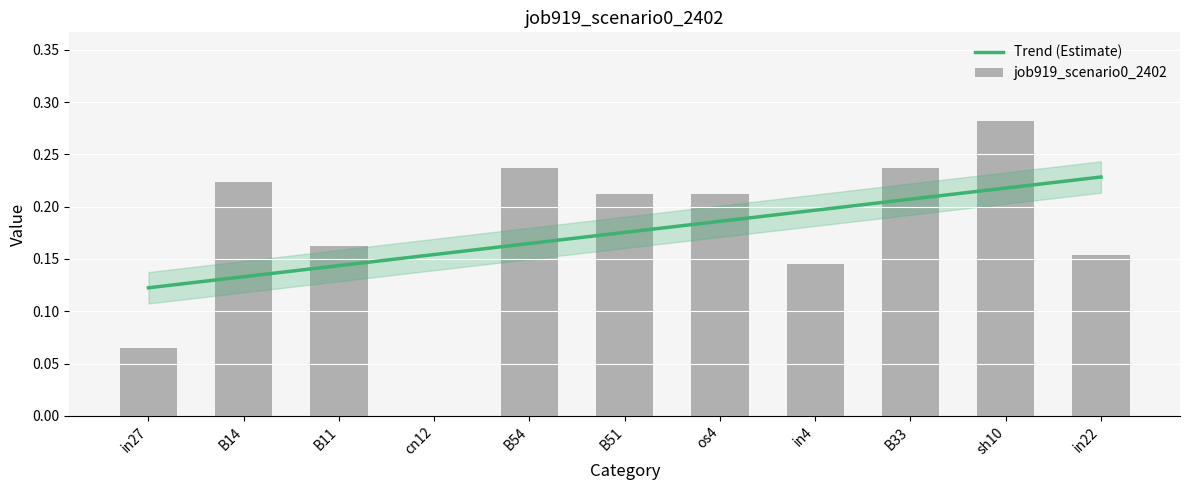

Reading right to left, transcribe all the data shown in this chart.

0.2	0.3	0.2	0.1	0.2	0.2	0.2	0.0	0.2	0.2	0.1